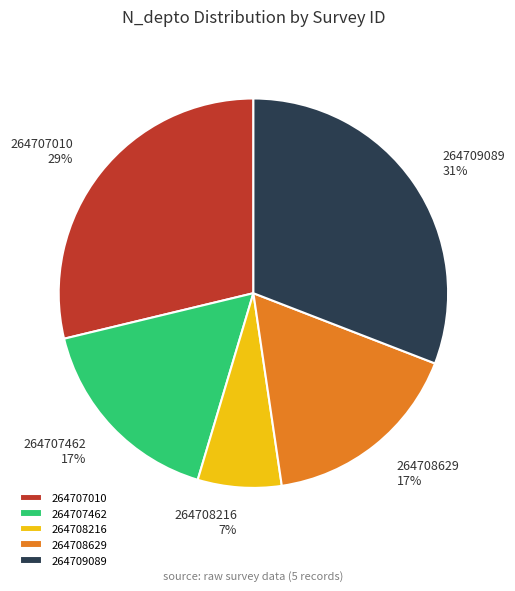

What is the smallest slice in the pie chart?

264708216